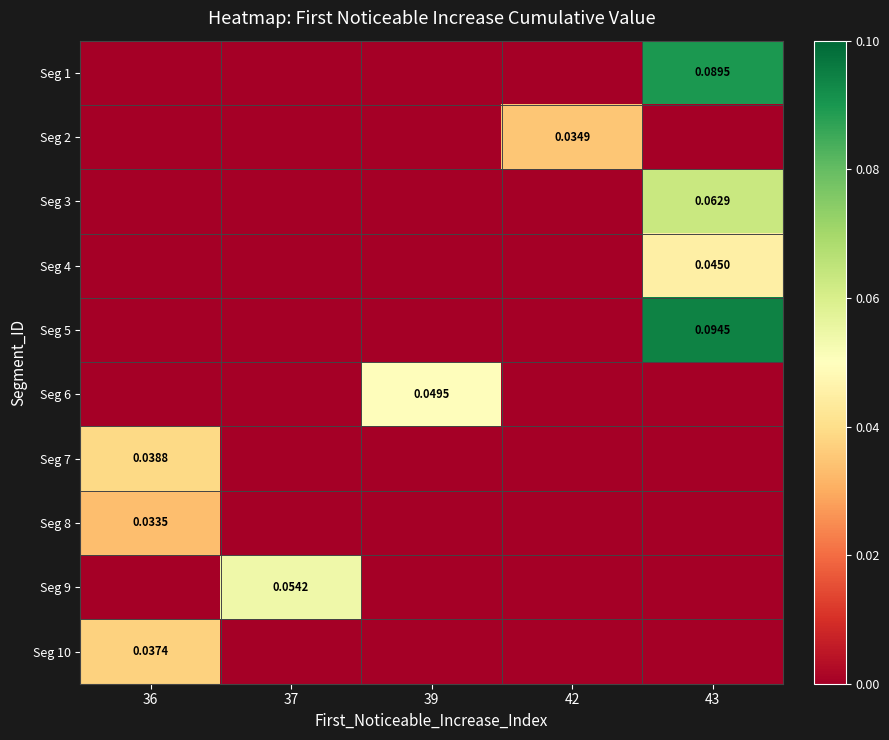

Is it true that Seg 2 equals -0.0 at 36?

False